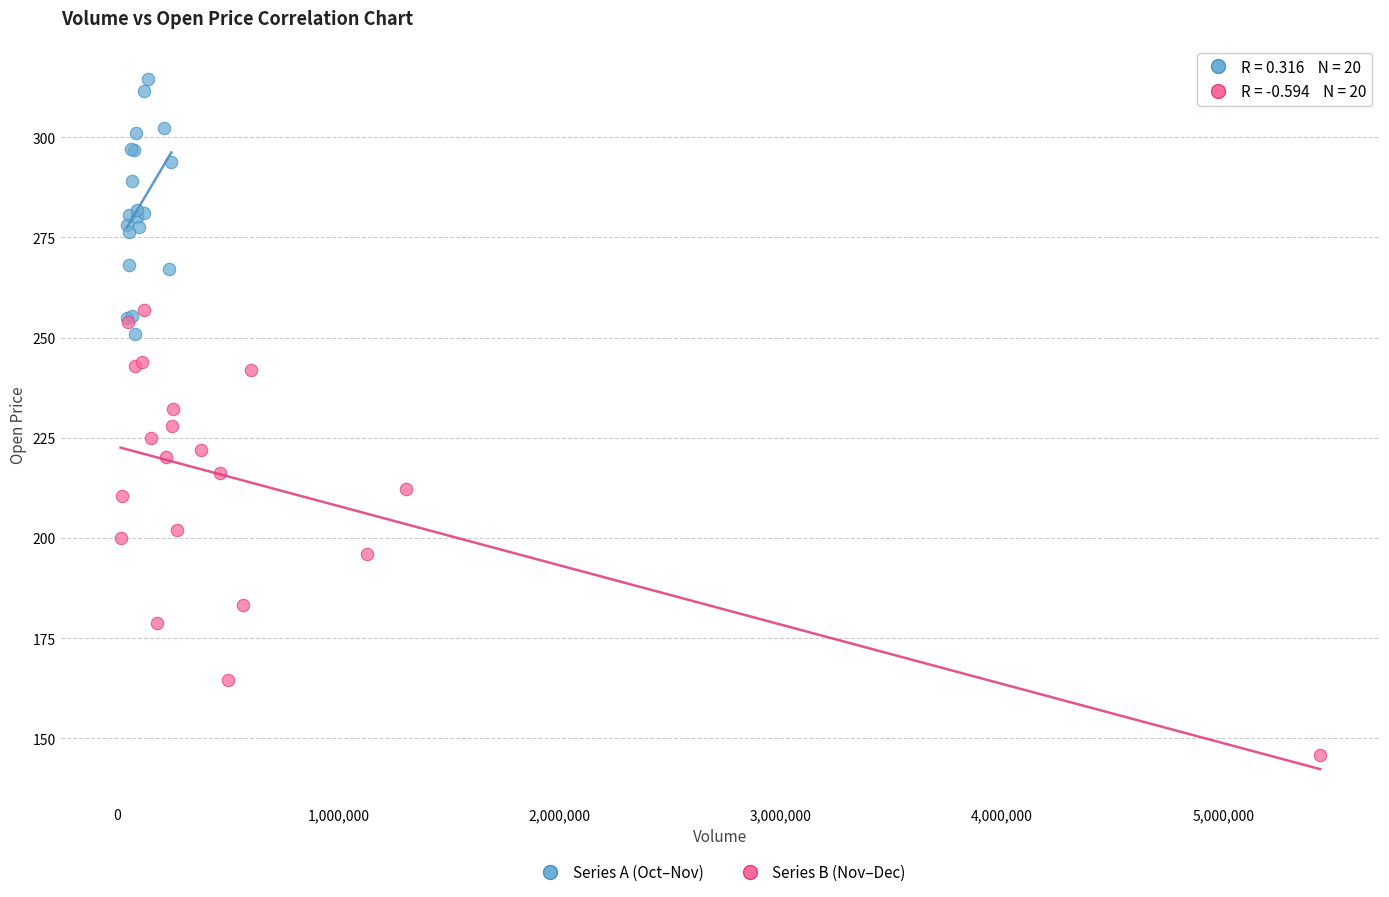

What are all the series names shown in the legend?

Series A (Oct–Nov), Series B (Nov–Dec)